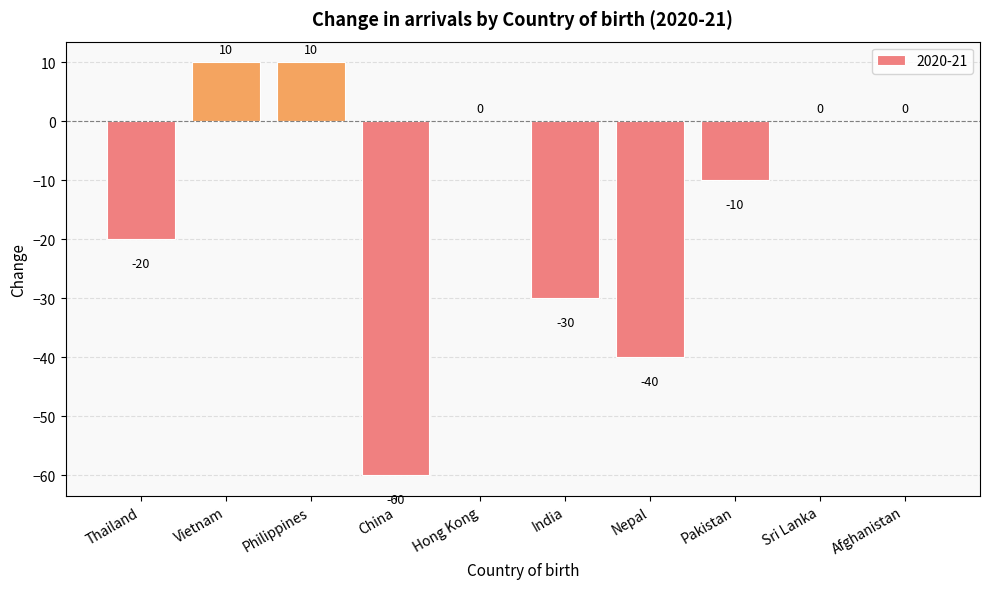

Reading right to left, transcribe all the data shown in this chart.

Afghanistan=0	Sri Lanka=0	Pakistan=-10	Nepal=-40	India=-30	Hong Kong=0	China=-60	Philippines=10	Vietnam=10	Thailand=-20